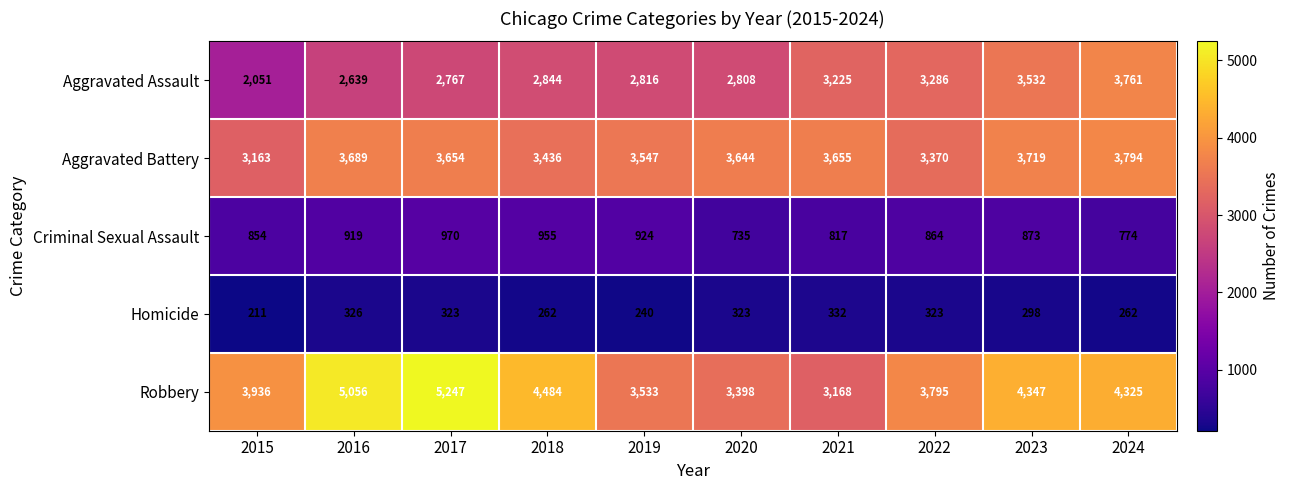

Rank the series at 2021 from lowest to highest value.

Homicide, Criminal Sexual Assault, Robbery, Aggravated Assault, Aggravated Battery